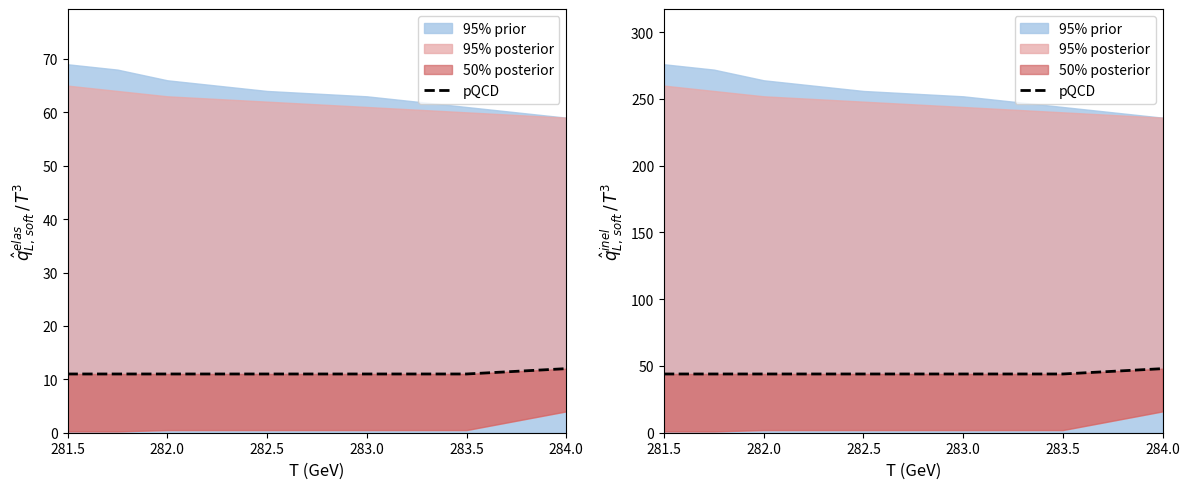

True or false: the data shows 24 at 283.0.

False